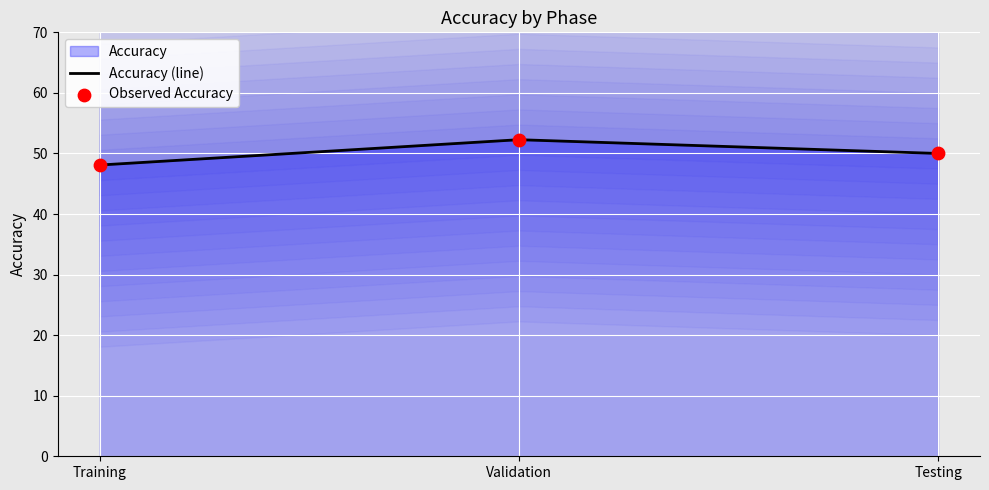

At how many categories does at least one series exceed 48?

3